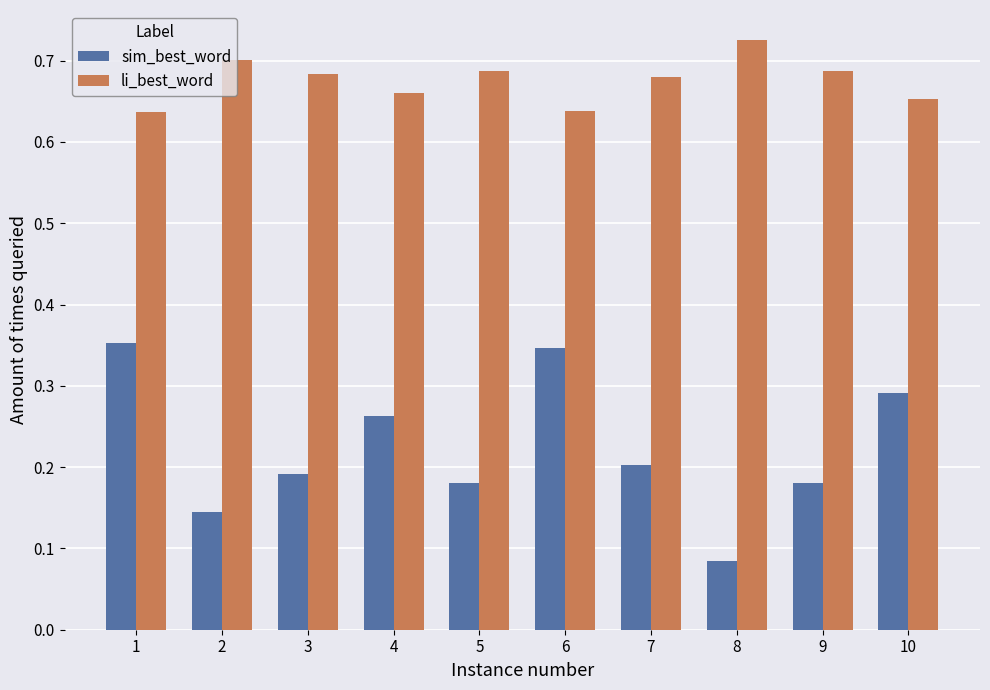

Which category has the lowest value across all series?

8